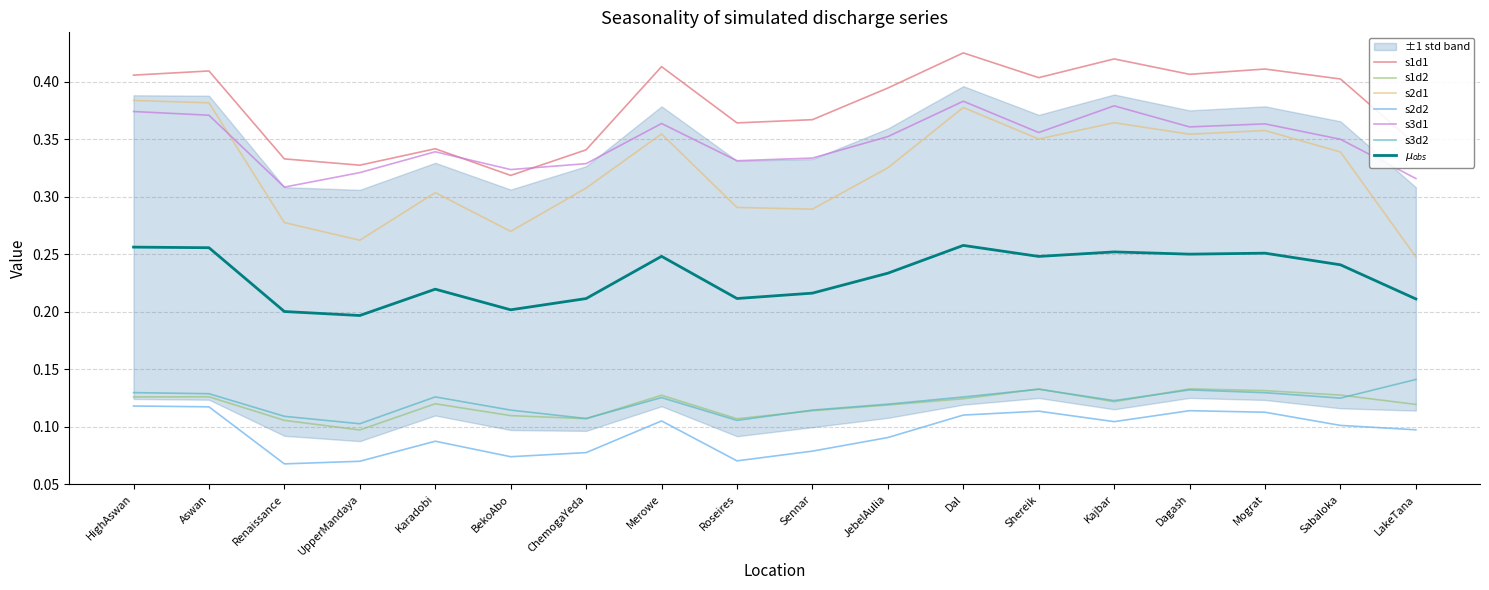

Count the s2d1 values in the range 0 to 1.

18